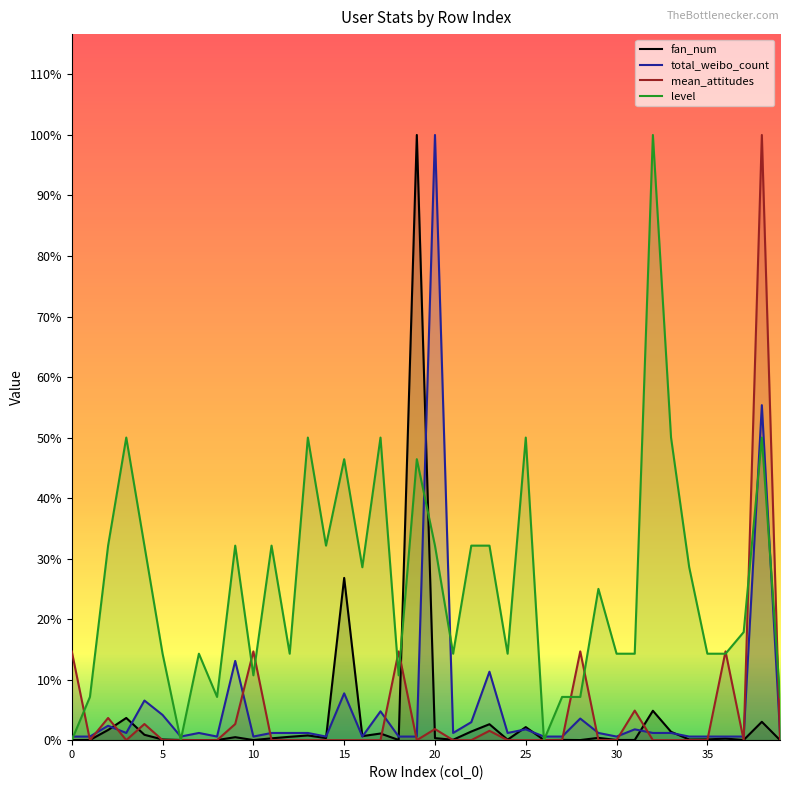

Reading left to right, extract all data points from this chart.

fan_num: 0.0	0.0	0.5	1.1	0.3	0.0	0.0	0.0	0.0	0.1	0.0	0.1	0.2	0.2	0.1	8.0	0.2	0.3	0.0	30.0	0.1	0.0	0.4	0.8	0.0	0.6	0.0	0.0	0.0	0.1	0.0	0.0	1.5	0.4	0.0	0.0	0.1	0.0	0.9	0.0
total_weibo_count: 0.2	0.2	0.7	0.4	2.0	1.2	0.2	0.4	0.2	3.9	0.2	0.4	0.4	0.4	0.2	2.3	0.2	1.4	0.2	0.2	30.0	0.4	0.9	3.4	0.4	0.5	0.2	0.2	1.1	0.4	0.2	0.5	0.4	0.4	0.2	0.2	0.2	0.2	16.6	0.4
mean_attitudes: 4.4	0.0	1.1	0.0	0.8	0.0	0.0	0.0	0.0	0.8	4.4	0.0	0.0	0.0	0.0	0.0	0.0	0.0	4.4	0.0	0.6	0.0	0.0	0.5	0.0	0.0	0.0	0.0	4.4	0.0	0.0	1.5	0.0	0.0	0.0	0.0	4.4	0.0	30.0	0.0
level: 0.0	2.1	9.6	15.0	9.6	4.3	0.0	4.3	2.1	9.6	3.2	9.6	4.3	15.0	9.6	13.9	8.6	15.0	3.2	13.9	9.6	4.3	9.6	9.6	4.3	15.0	0.0	2.1	2.1	7.5	4.3	4.3	30.0	15.0	8.6	4.3	4.3	5.4	15.0	2.1